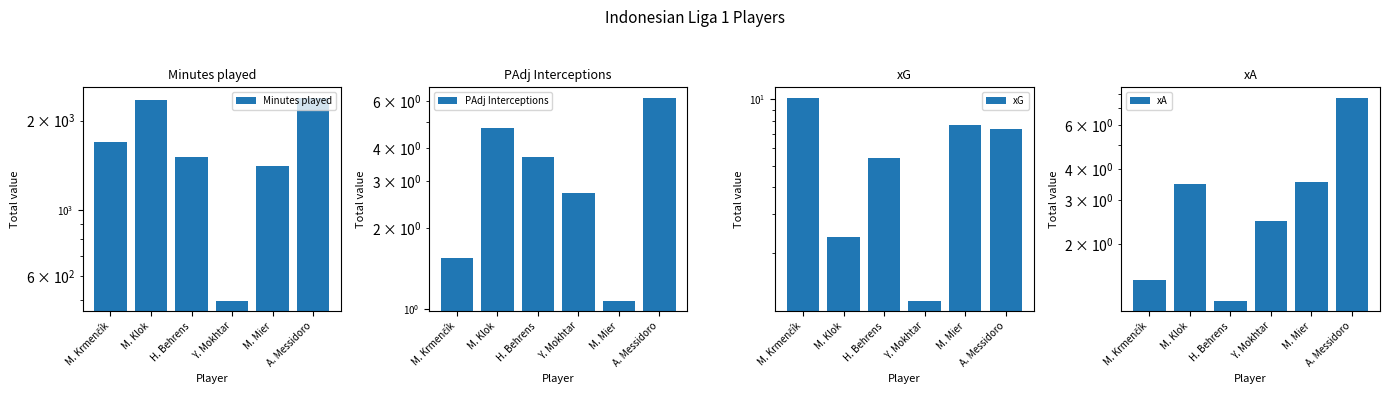

What is the label of the 4th bar from the right?

H. Behrens